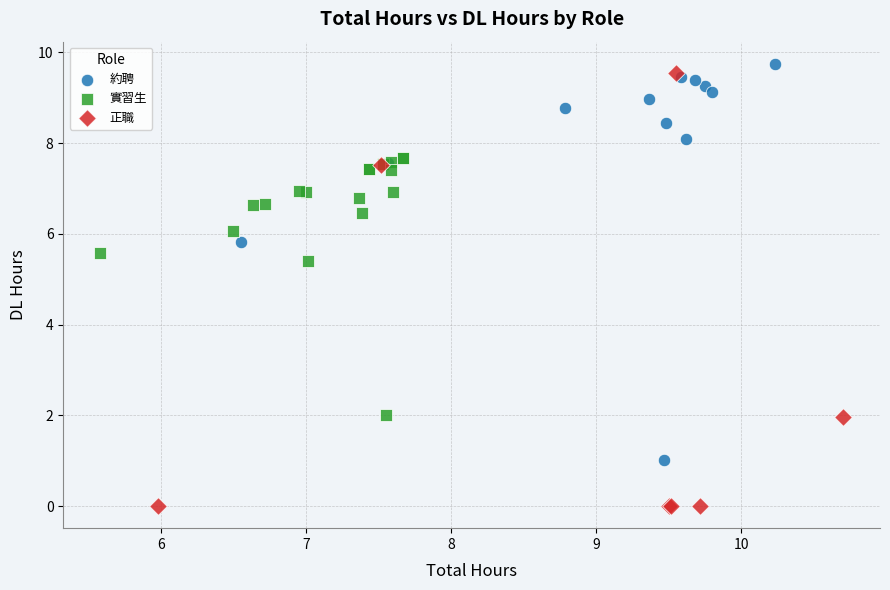

What are all the series names shown in the legend?

約聘, 實習生, 正職